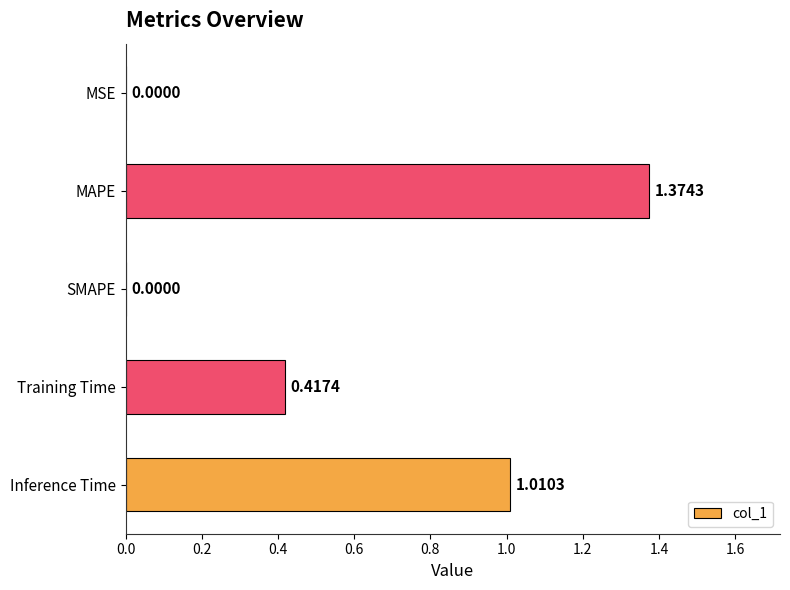

What is the change in value from Training Time to Inference Time?

+0.6